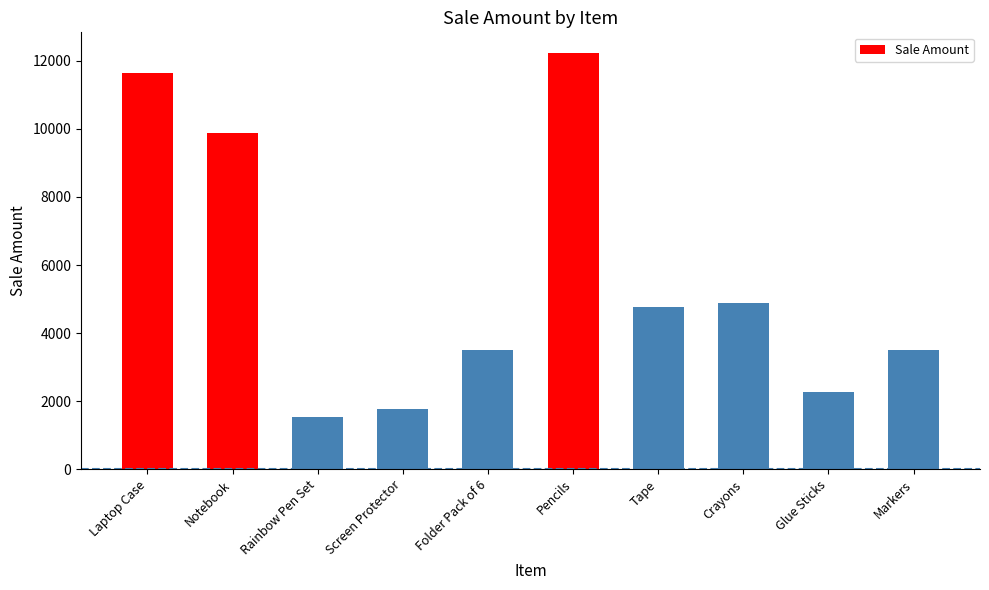

What is the label of the 7th bar from the right?

Screen Protector